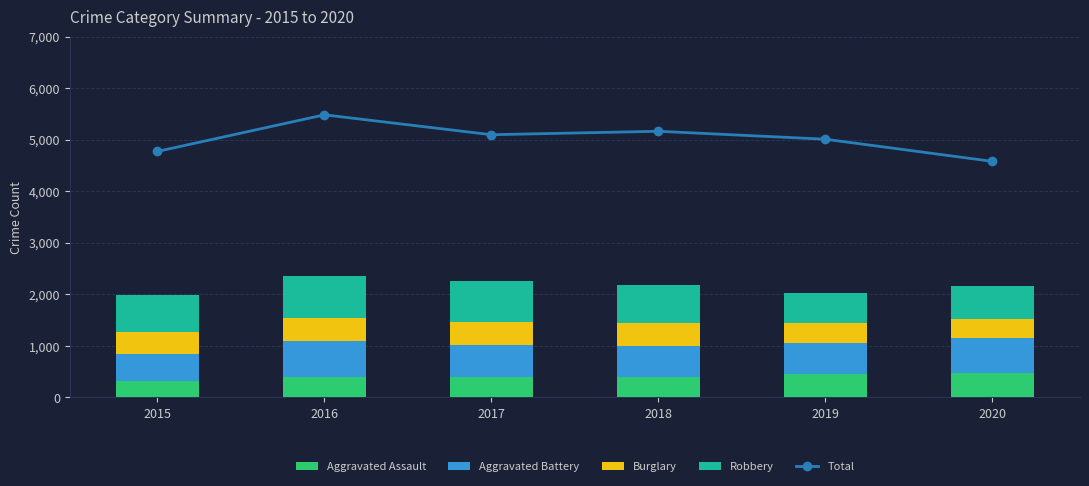

What is the value of the Total point at the 2nd from the left?

5481